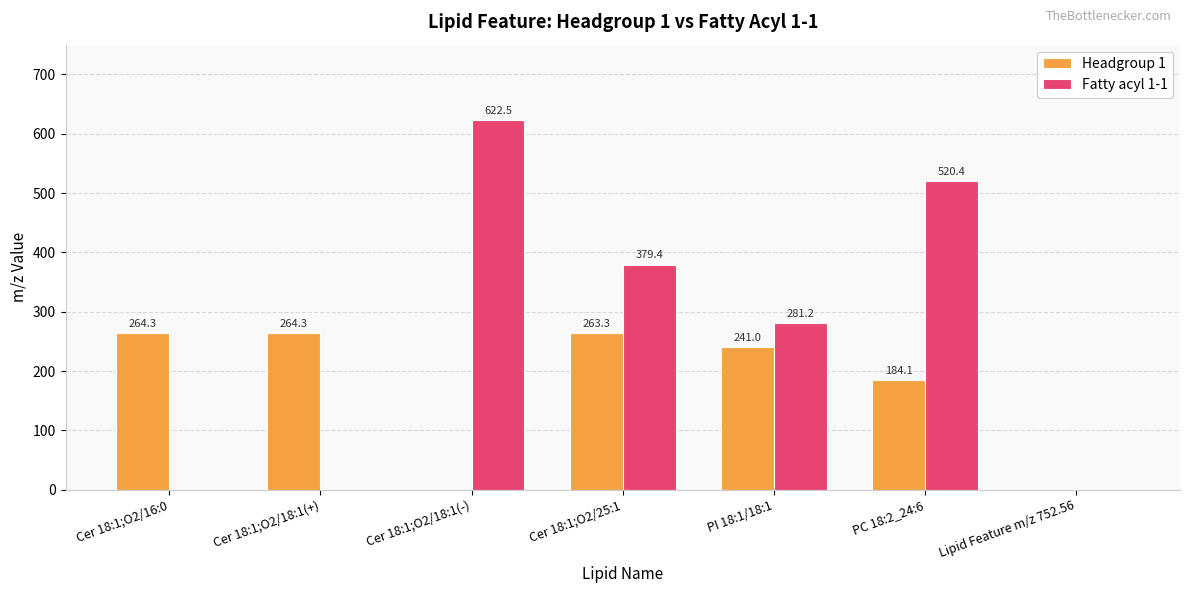

Where is Fatty acyl 1-1 nearest to the value 311?

PI 18:1/18:1